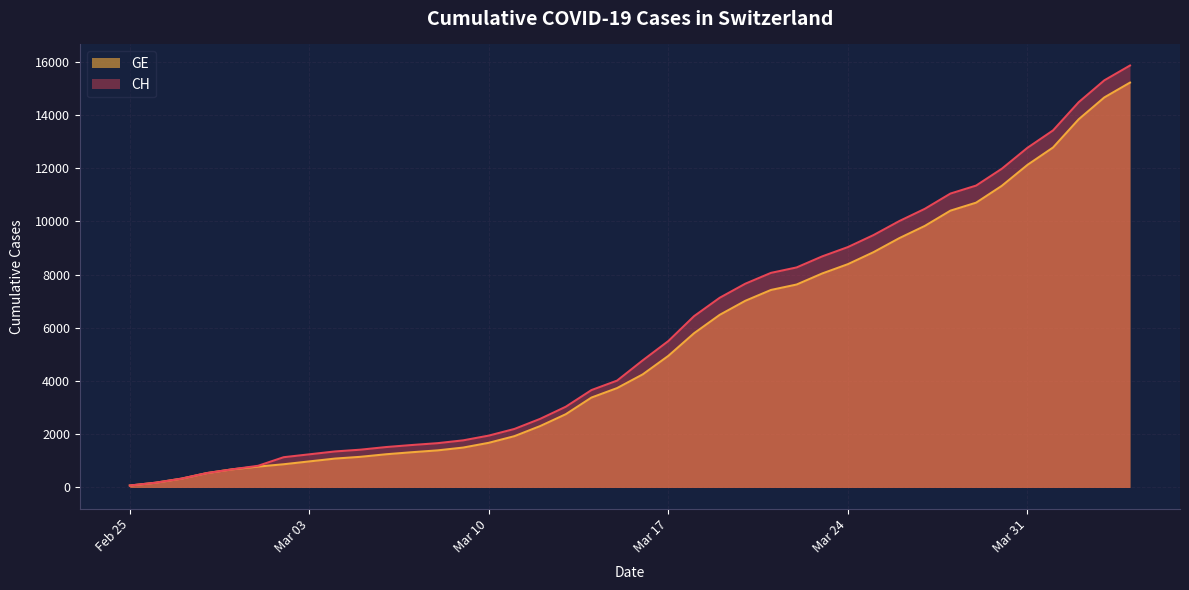

At how many categories does at least one series exceed 958?

34